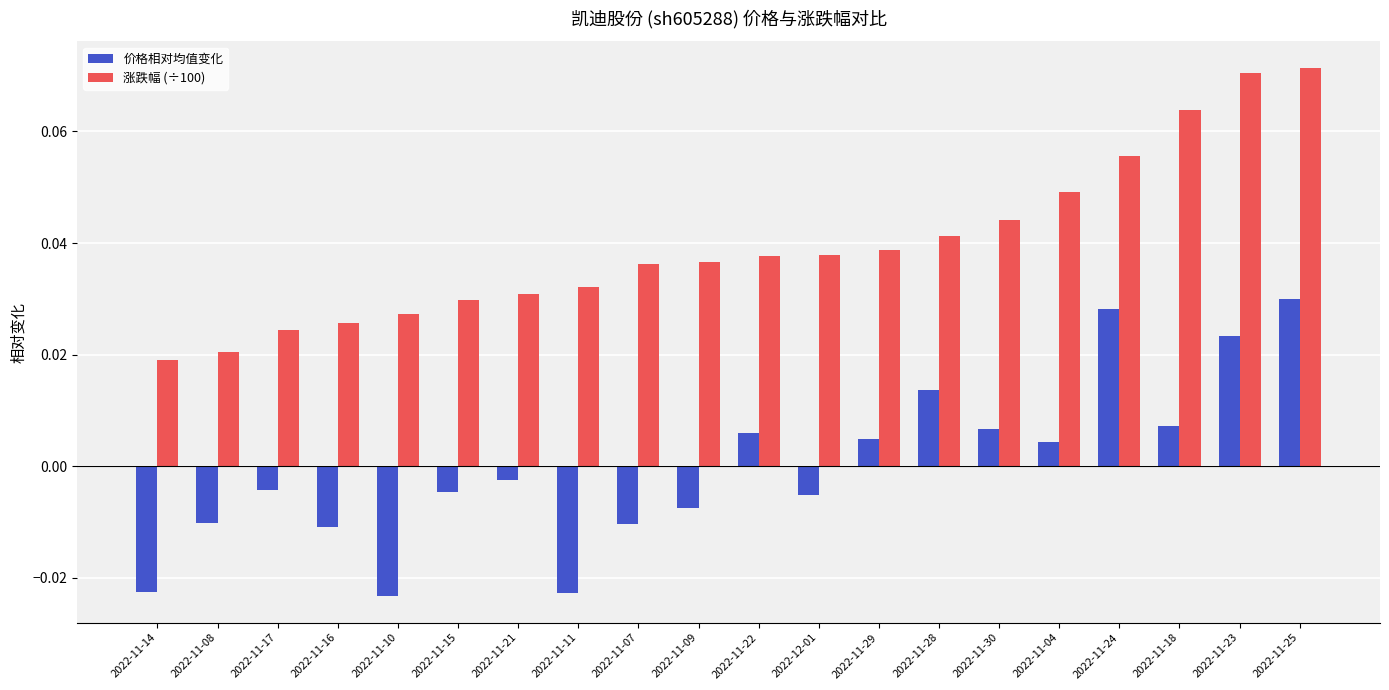

List the series in order of their overall mean, lowest first.

价格相对均值变化, 涨跌幅 (÷100)